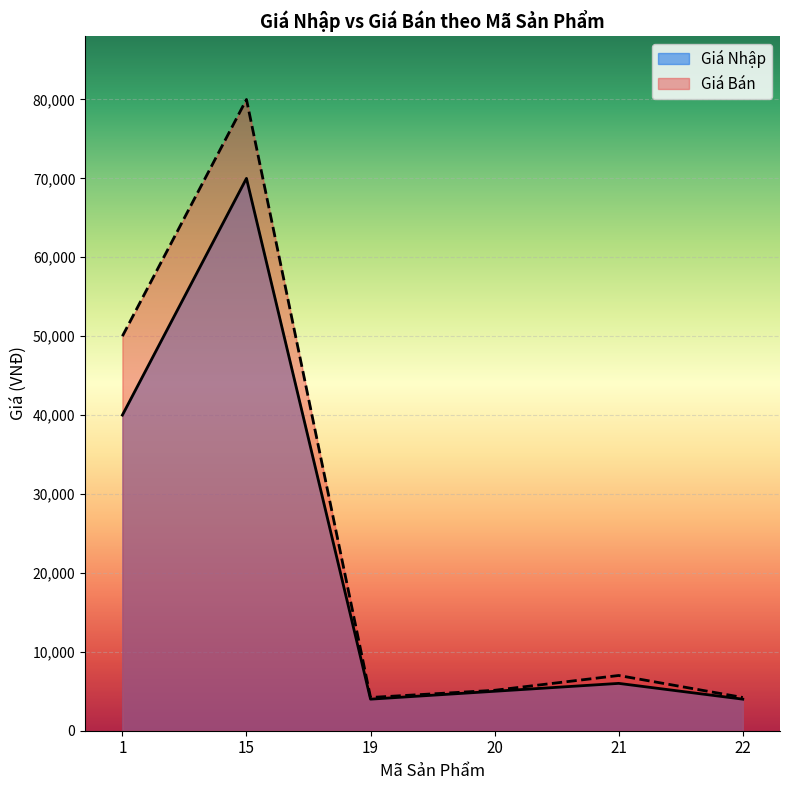

True or false: Giá Bán and Giá Nhập intersect in this chart.

False